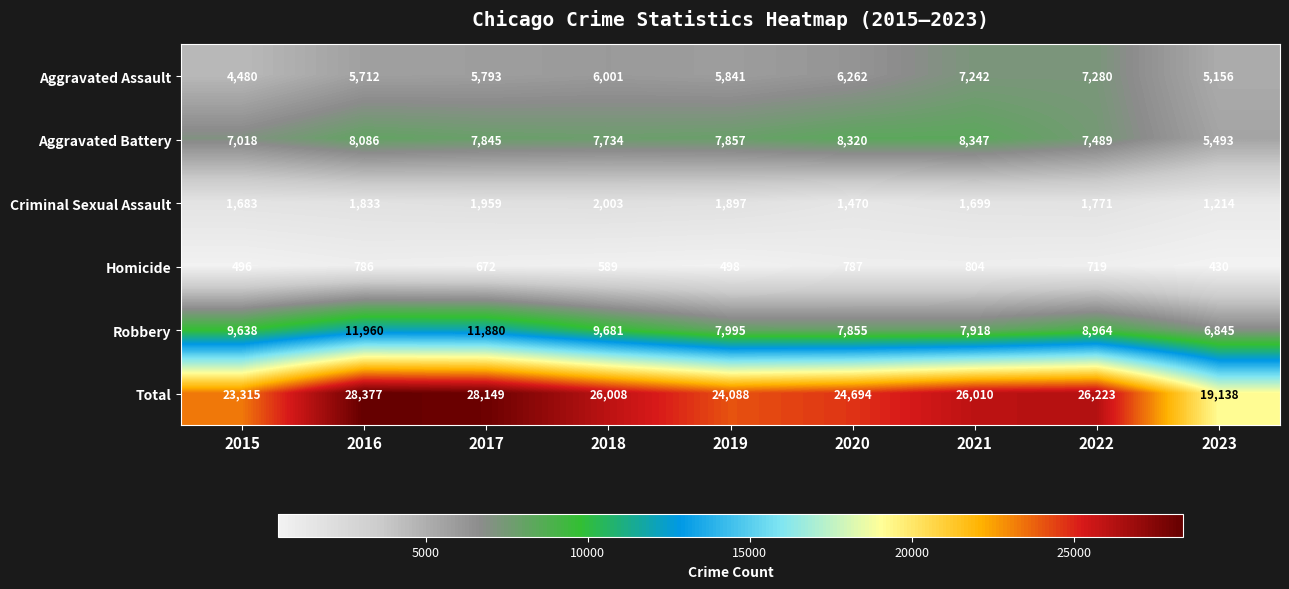

At how many categories does at least one series exceed 12920?

9